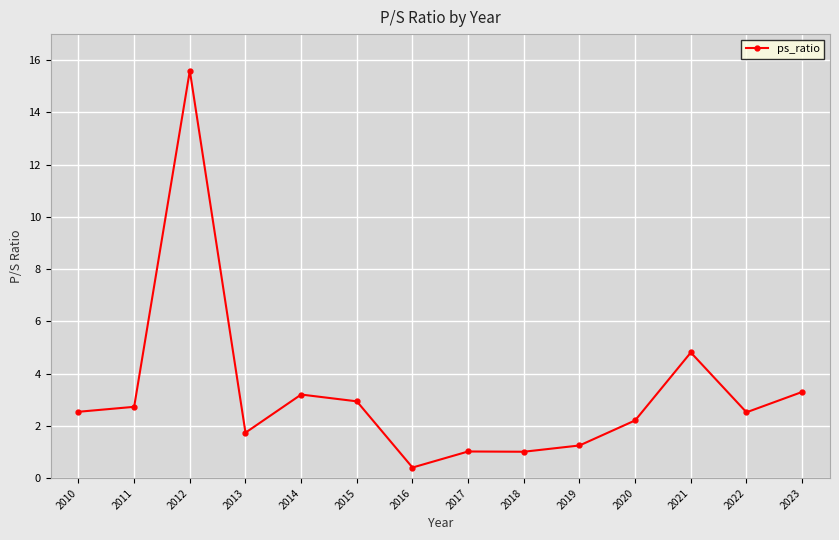

What is the average value?

3.2